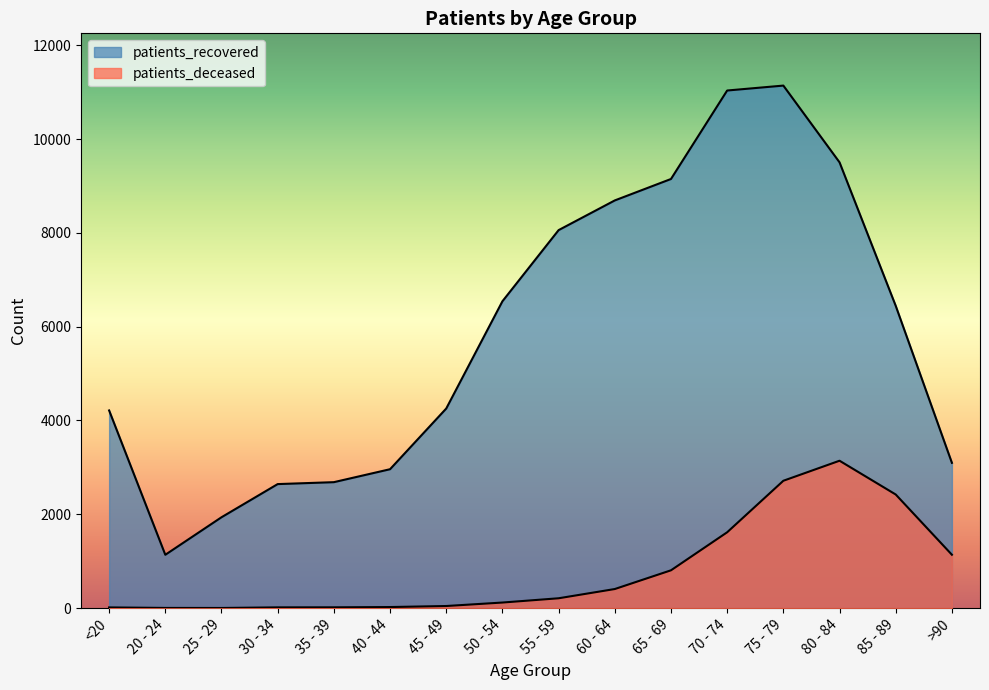

Reading left to right, list all the values displayed in this chart.

patients_deceased: 15	4	3	16	17	23	45	119	210	407	806	1617	2715	3142	2422	1138
patients_recovered: 4214	1137	1937	2644	2685	2961	4255	6541	8058	8691	9148	11034	11139	9503	6444	3097